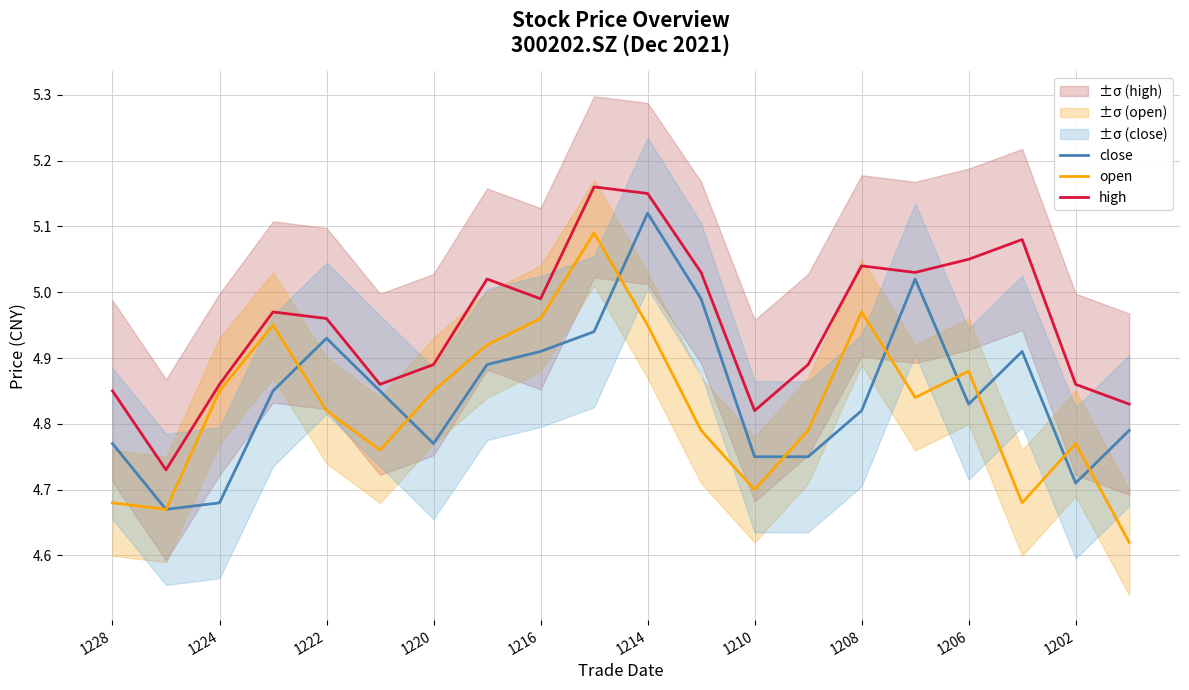

At how many categories does at least one series exceed 4?

20